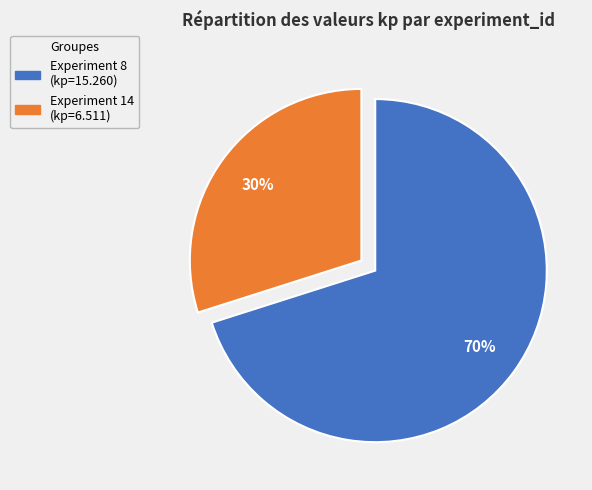

Is there a majority slice in this chart?

Yes